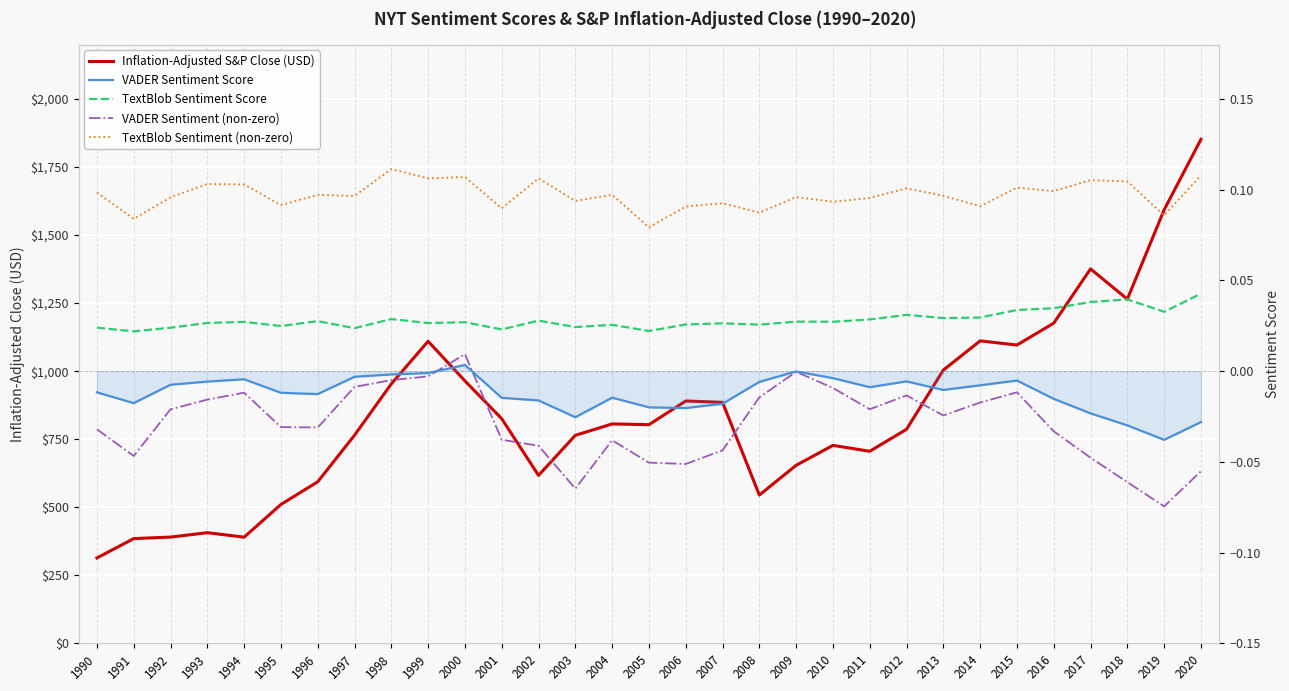

What is the maximum value for TextBlob Sentiment (non-zero)?

0.1